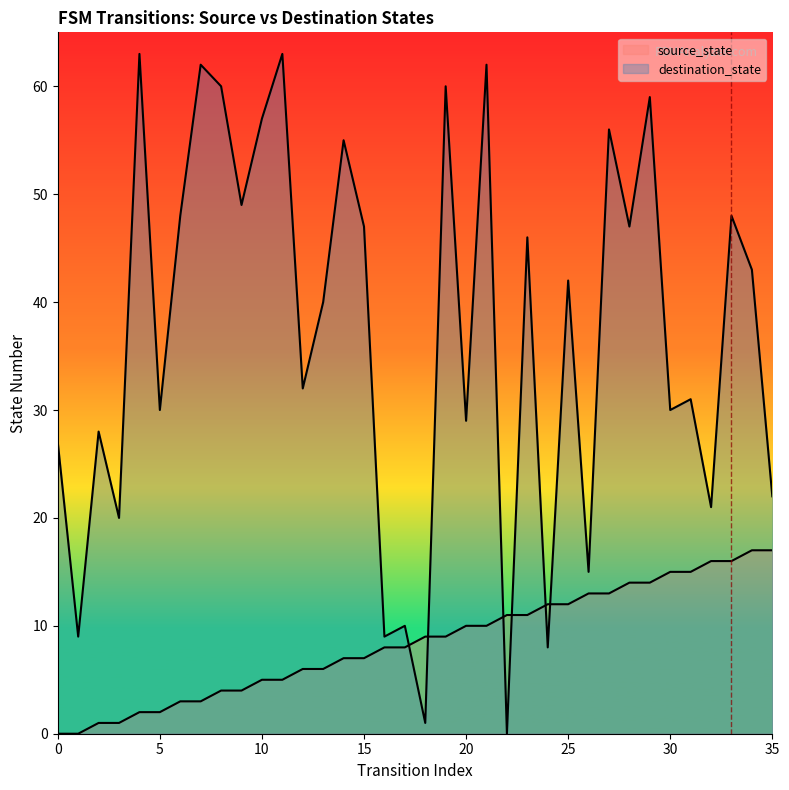

List the series in order of their overall mean, highest first.

destination_state, source_state